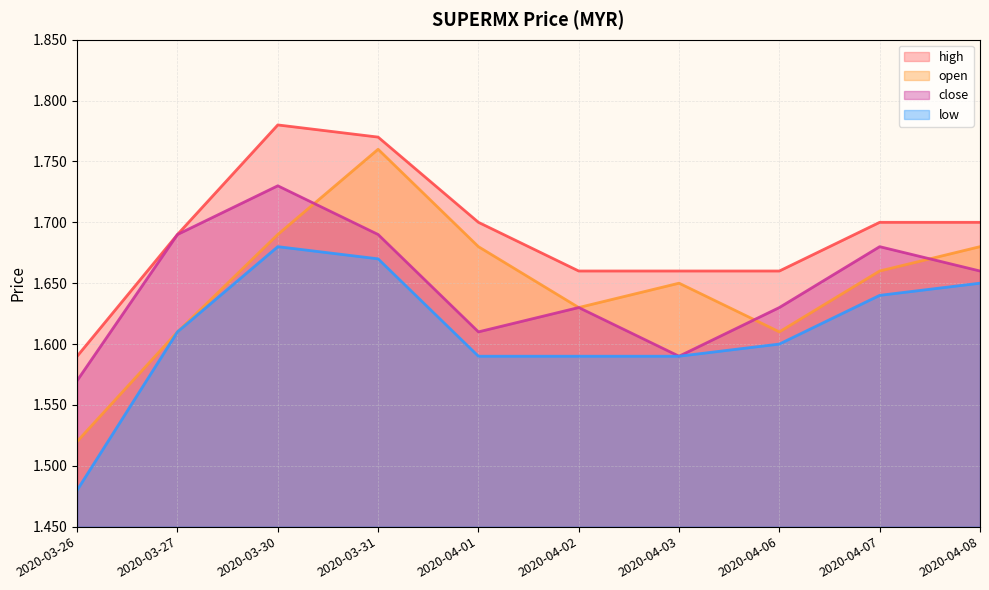

Between 2020-03-26 and 2020-04-03, which series saw the biggest shift?

open